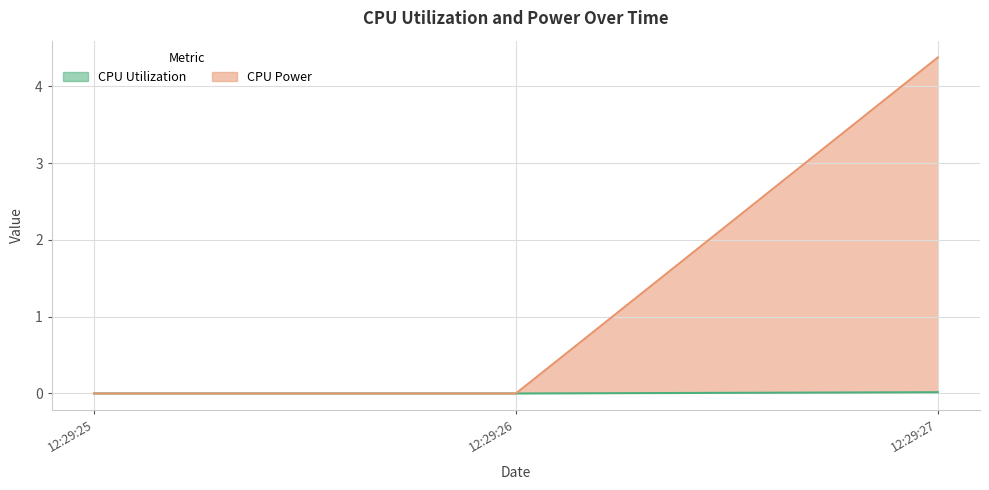

List the series in order of their overall mean, lowest first.

CPU Utilization, CPU Power